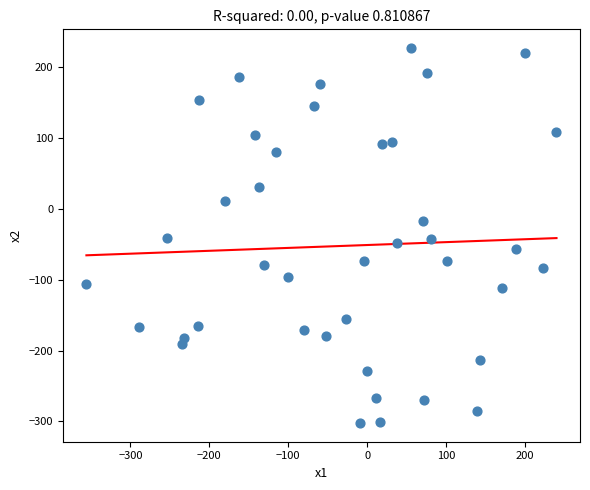

What is the range of Y values (max minus min)?

529.3